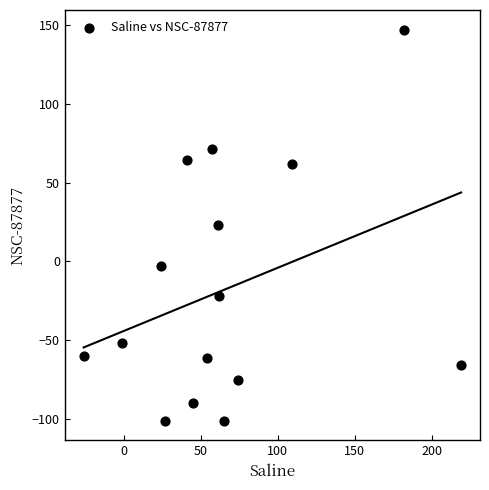

What is the range of Y values (max minus min)?

248